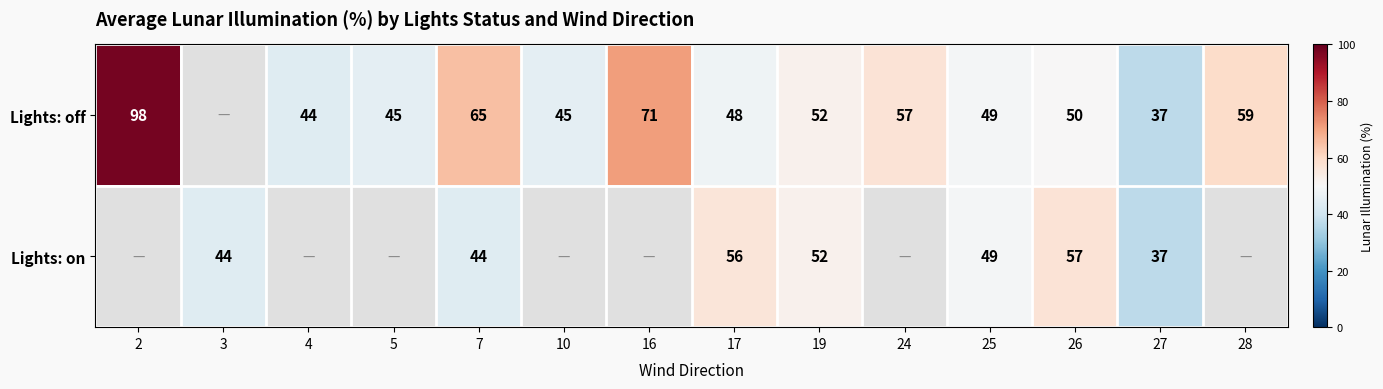

True or false: Lights: on has a value of 37 at 27.

True